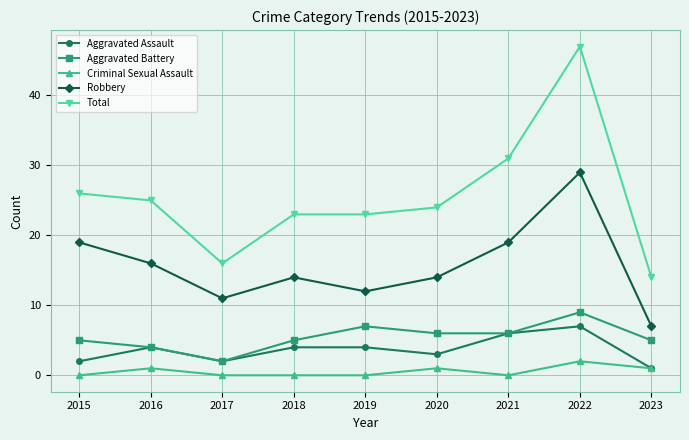

Reading left to right, extract all data points from this chart.

Aggravated Assault: 2	4	2	4	4	3	6	7	1
Aggravated Battery: 5	4	2	5	7	6	6	9	5
Criminal Sexual Assault: 0	1	0	0	0	1	0	2	1
Robbery: 19	16	11	14	12	14	19	29	7
Total: 26	25	16	23	23	24	31	47	14